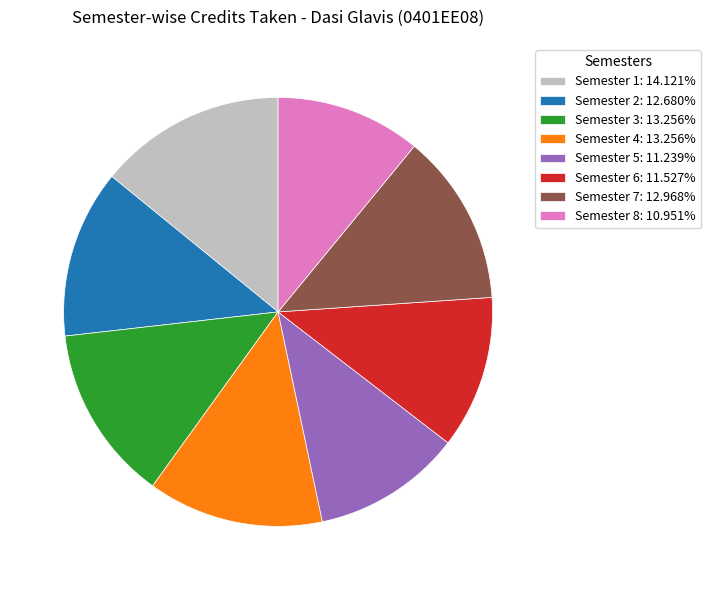

How many segments does this pie chart have?

8